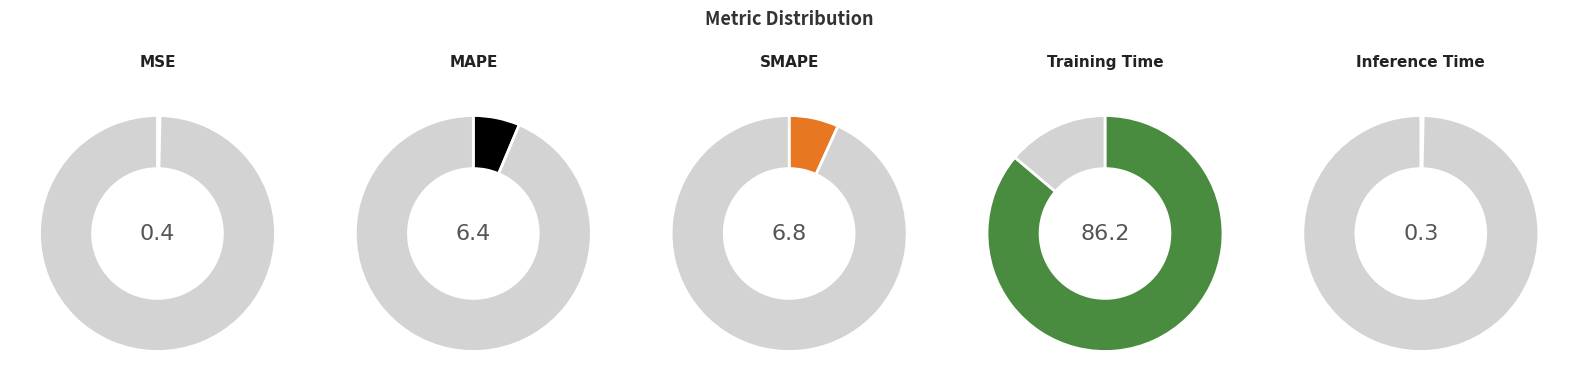

How much of the chart is everything except SMAPE?

93.2%